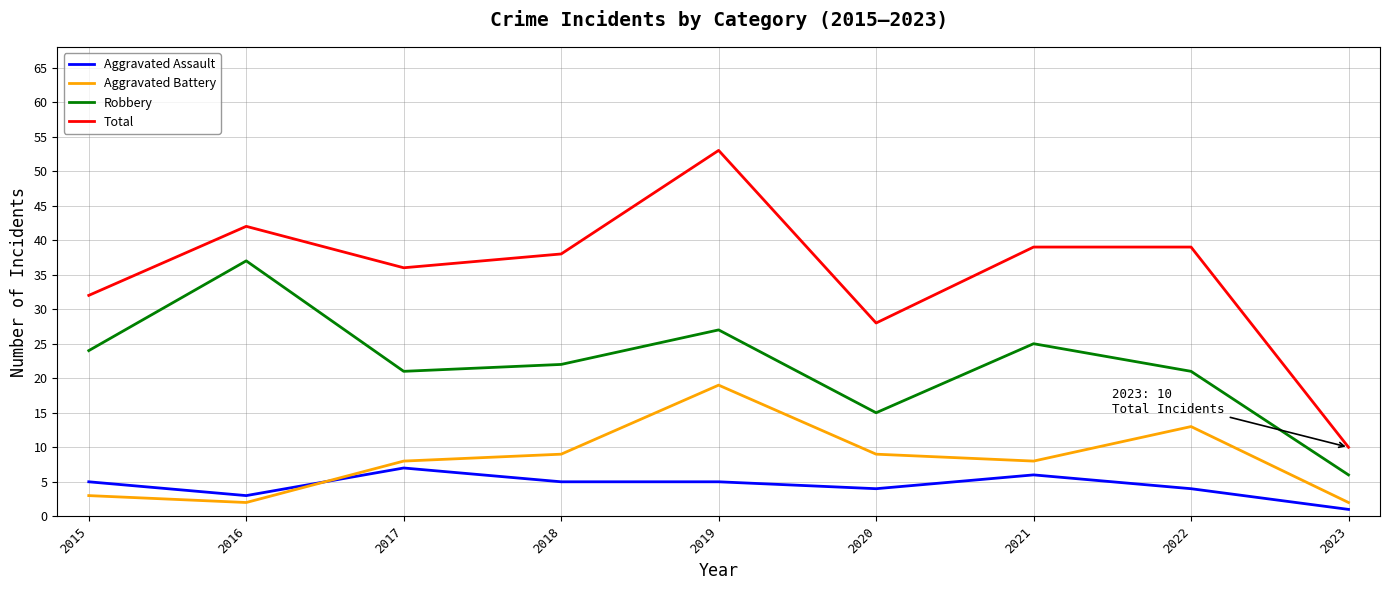

At which label does Robbery first exceed 22?

2015